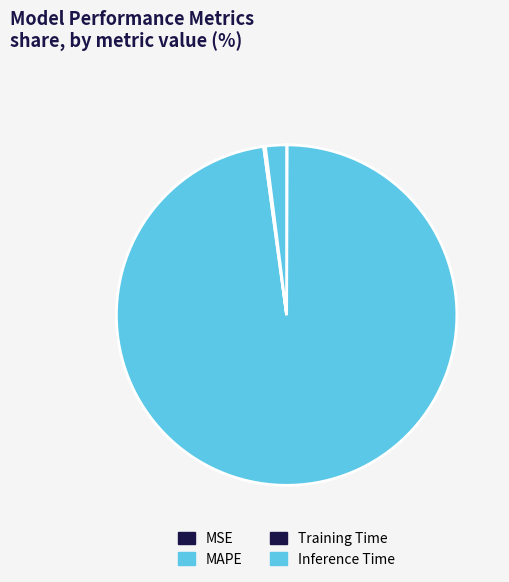

The Inference Time slice represents 1% of the pie. True or false?

False